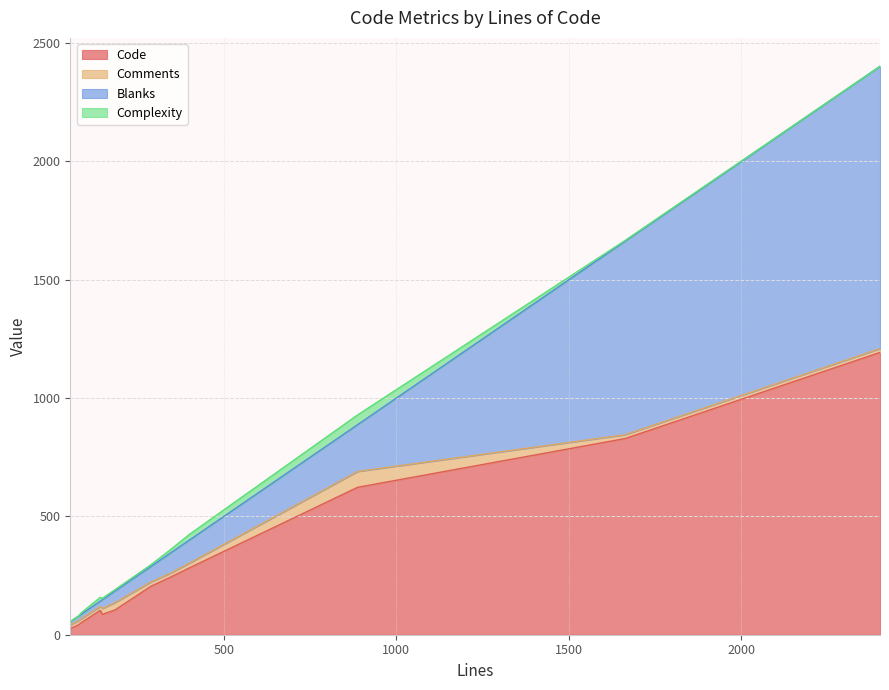

What is the approximate value of Code at 142, to the nearest 50?

100